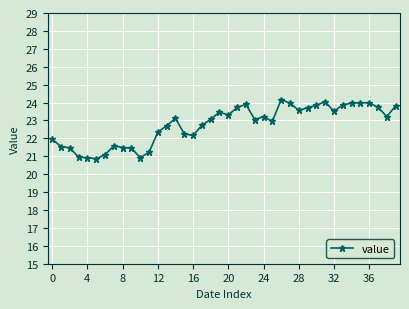

What is the difference between the second highest and second lowest values?

3.1